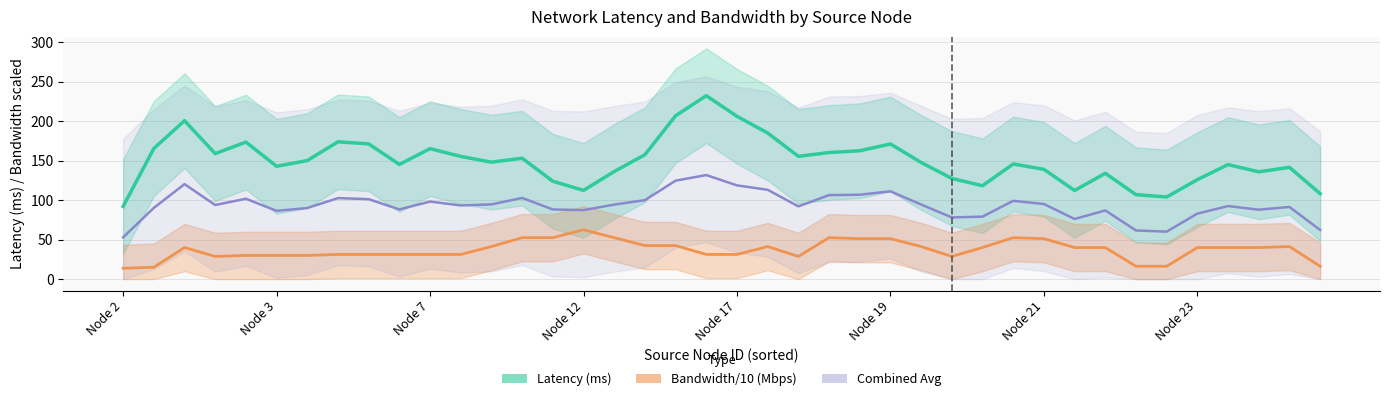

Is this an area chart (filled region under the line)?

No